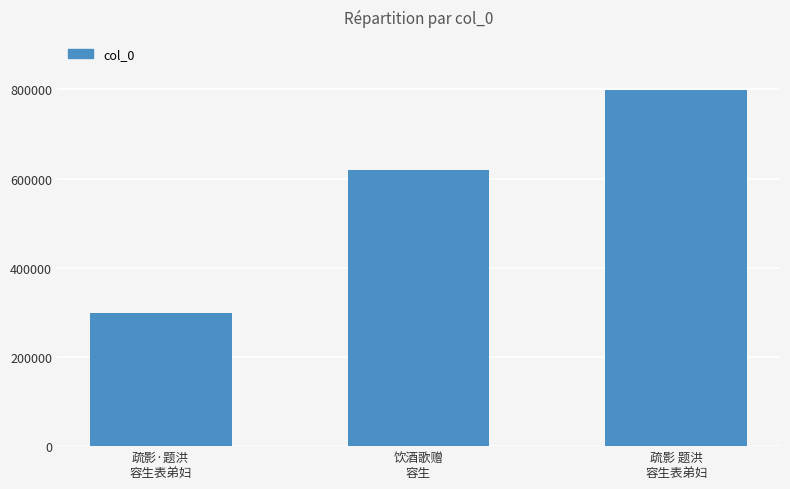

Rank the categories by value from lowest to highest.

疏影·题洪
容生表弟妇, 饮酒歌赠
容生, 疏影 题洪
容生表弟妇